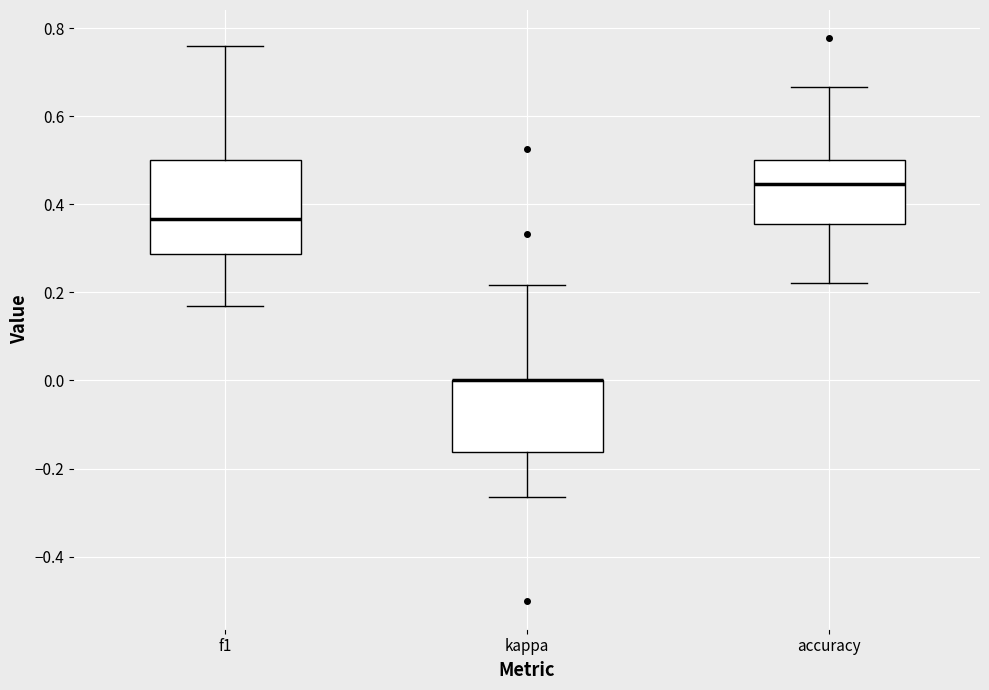

Which box is the tallest, from its lower edge to its upper edge?

f1